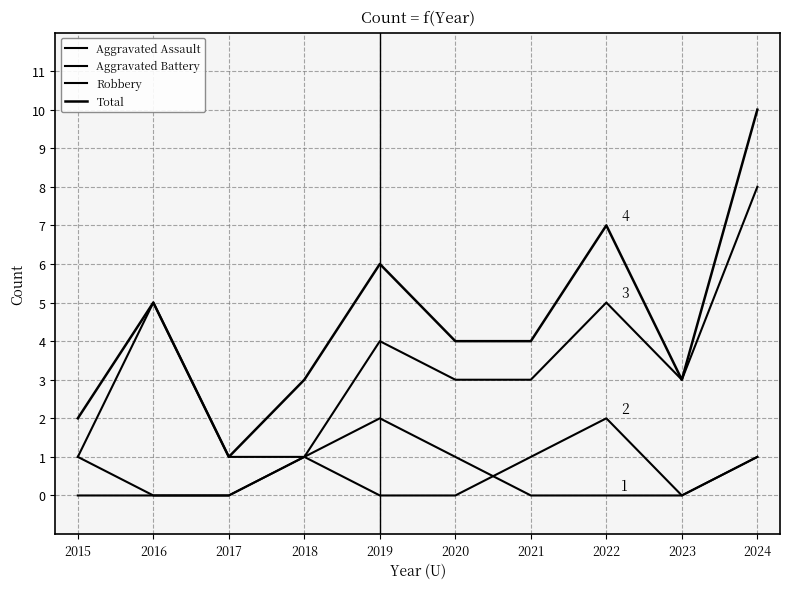

Reading left to right, what are all the values shown in this chart?

Aggravated Assault: 2015=0	2016=0	2017=0	2018=1	2019=2	2020=1	2021=0	2022=0	2023=0	2024=1
Aggravated Battery: 2015=1	2016=0	2017=0	2018=1	2019=0	2020=0	2021=1	2022=2	2023=0	2024=1
Robbery: 2015=1	2016=5	2017=1	2018=1	2019=4	2020=3	2021=3	2022=5	2023=3	2024=8
Total: 2015=2	2016=5	2017=1	2018=3	2019=6	2020=4	2021=4	2022=7	2023=3	2024=10